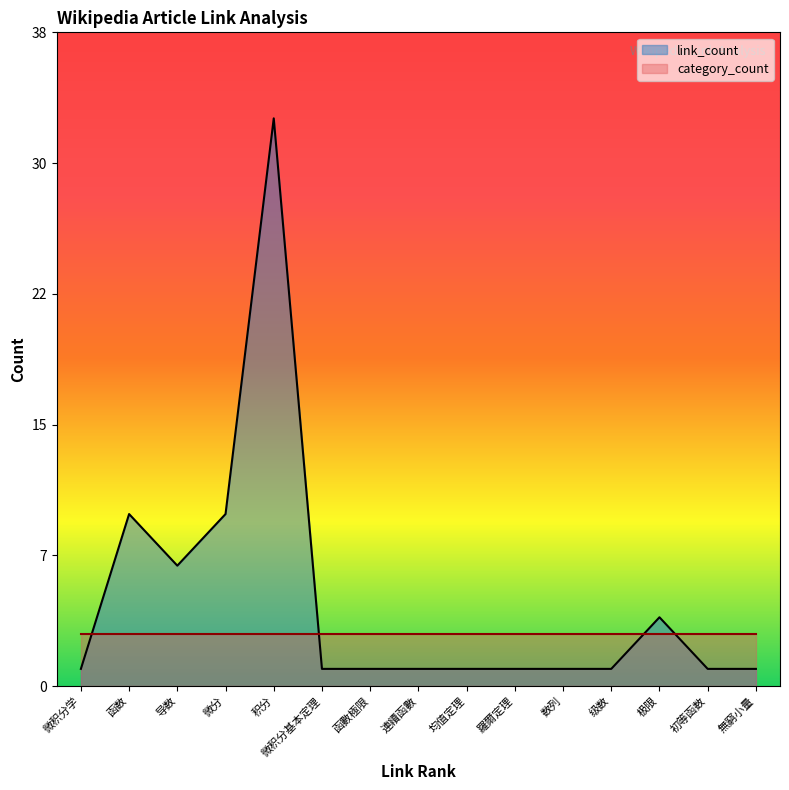

True or false: link_count has more than 1 points higher than both neighbors.

True